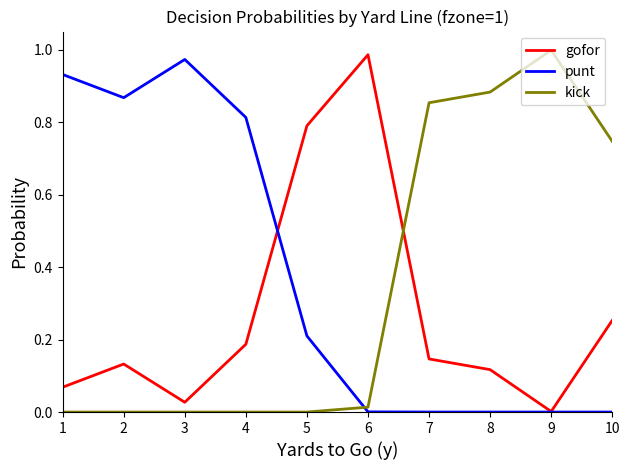

How many times do gofor and kick cross each other?

1